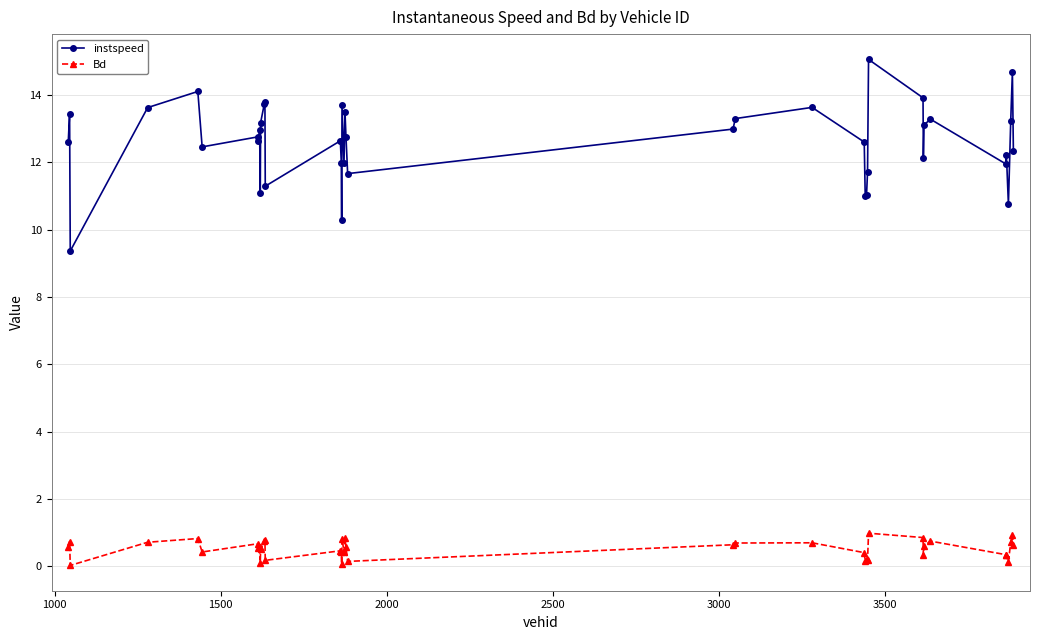

True or false: instspeed has more than 1 interior local peaks.

True